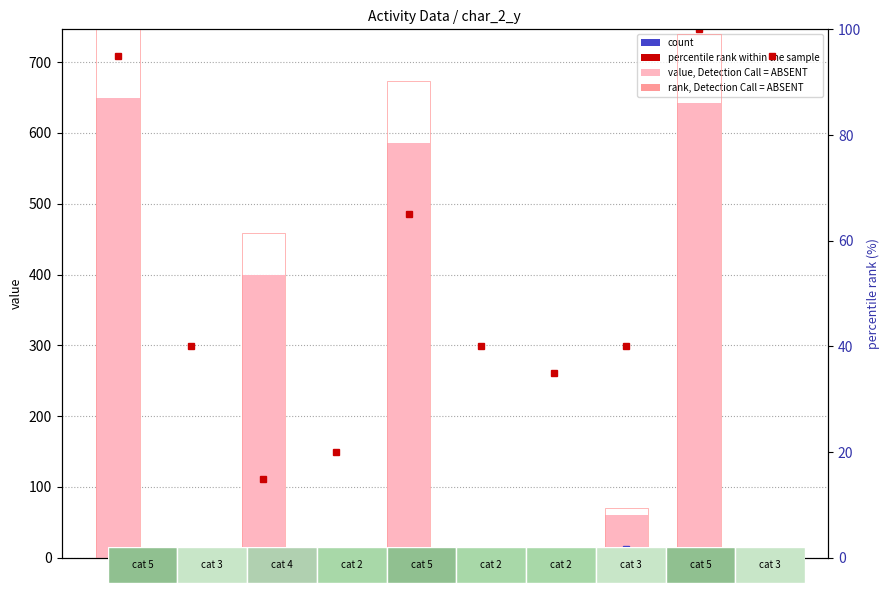

Which has a higher value, 2 or 11?

2